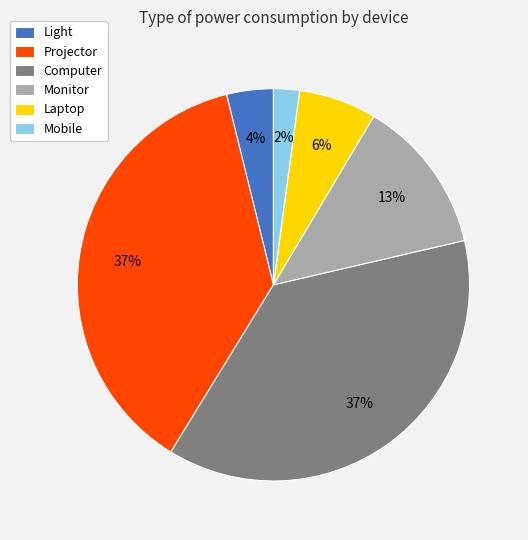

To the nearest percent, what is the difference between the Mobile and Projector slice percentages?

35%